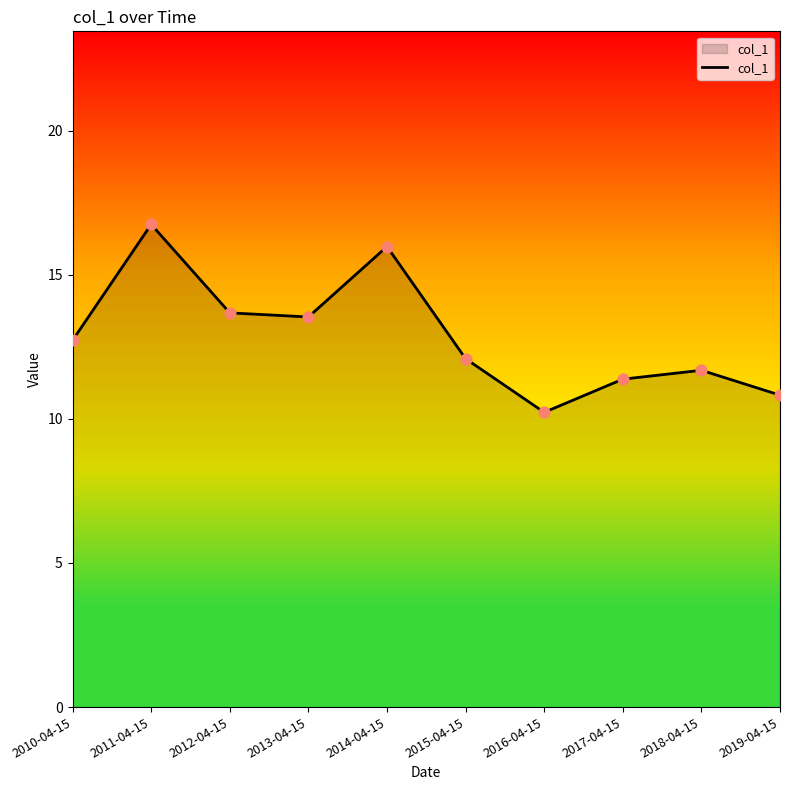

Which has a higher value, 2012-04-15 or 2015-04-15?

2012-04-15